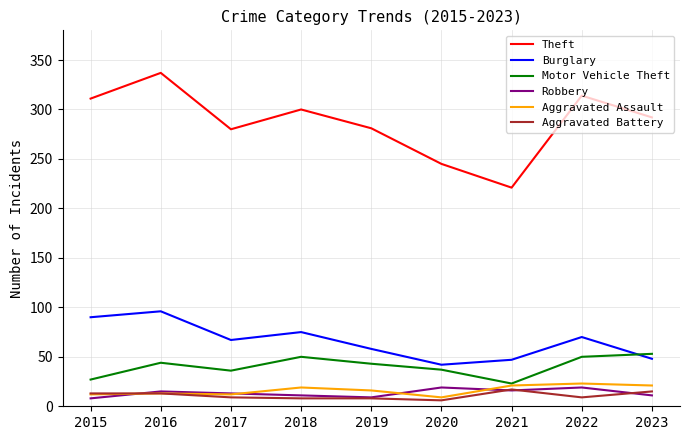

Is the value of Theft at 2023 greater than the value of Aggravated Assault at 2016?

Yes